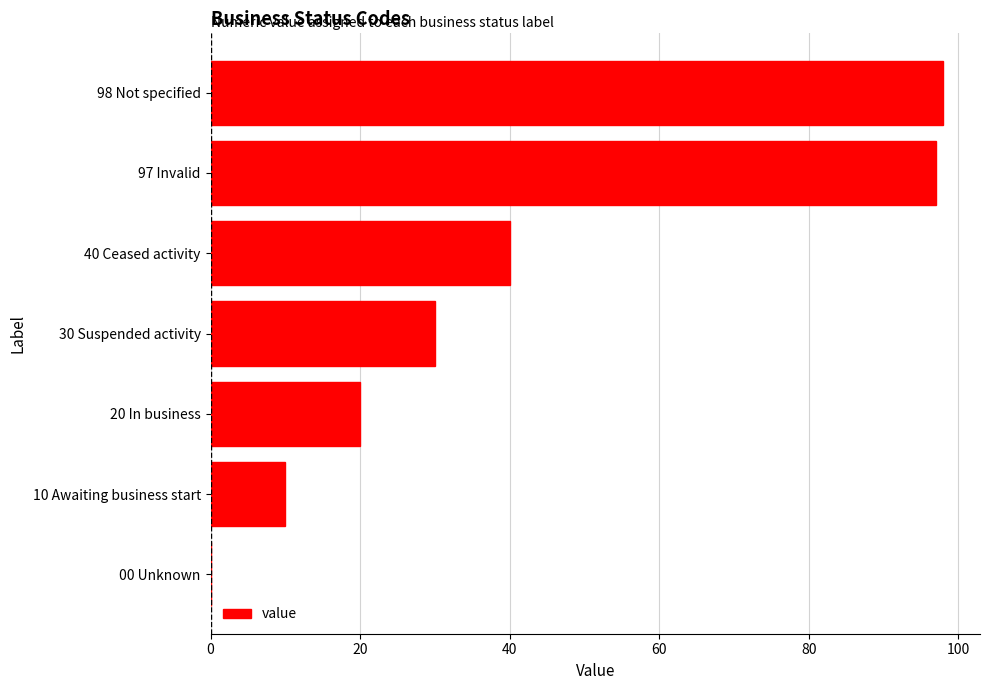

Where is the data nearest to the value 49?

40 Ceased activity